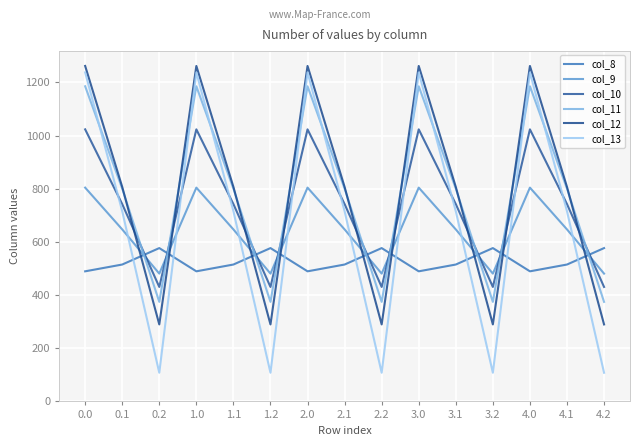

What is the average value of the col_10 series?

731.9